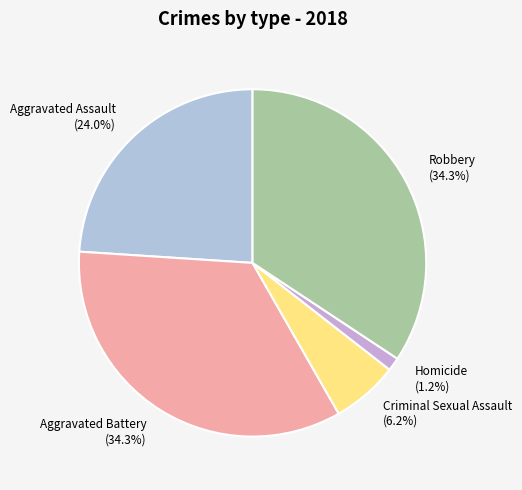

The Criminal Sexual Assault slice represents 1% of the pie. True or false?

False